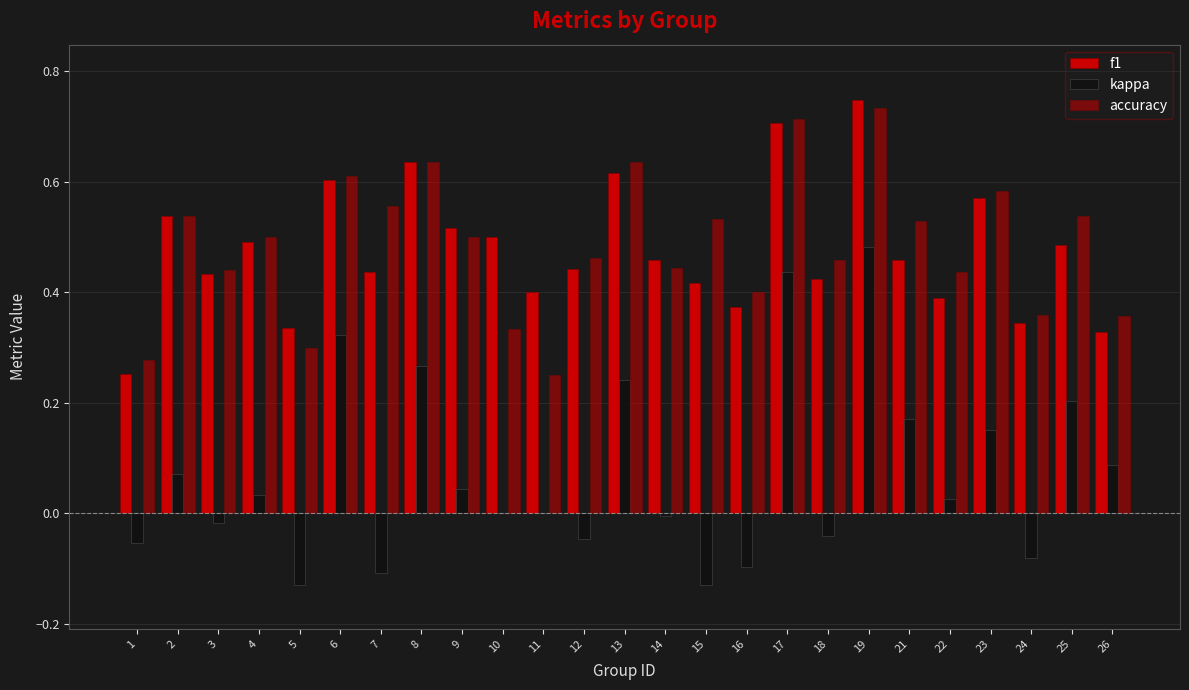

What is the difference between the maximum and minimum values in the kappa series?

0.6